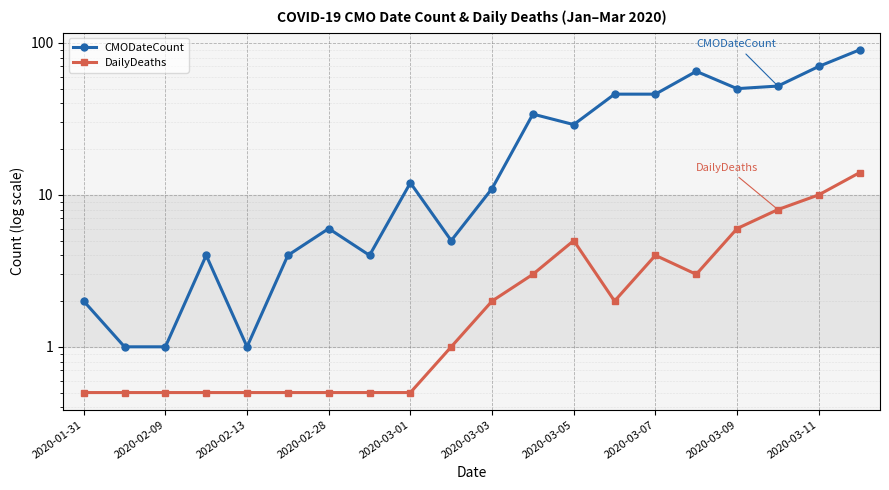

How many lines are shown in the chart?

2